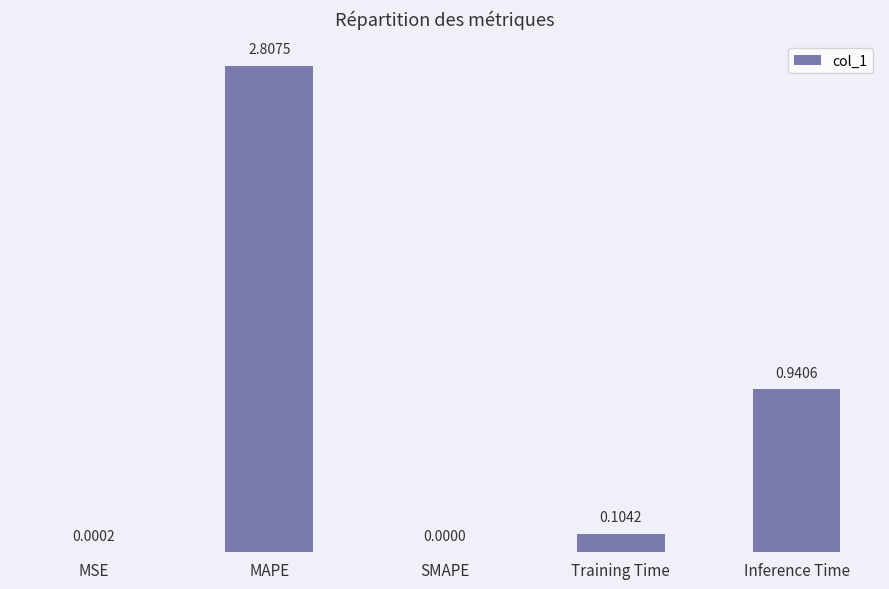

Between SMAPE and MAPE, which is larger?

MAPE